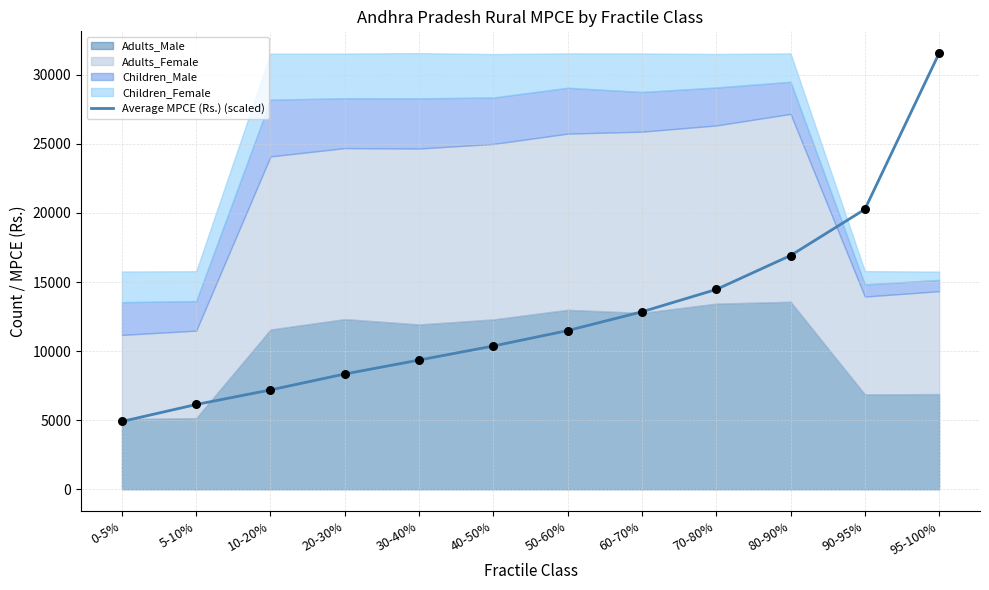

Between 50-60% and 90-95%, which is larger?

90-95%